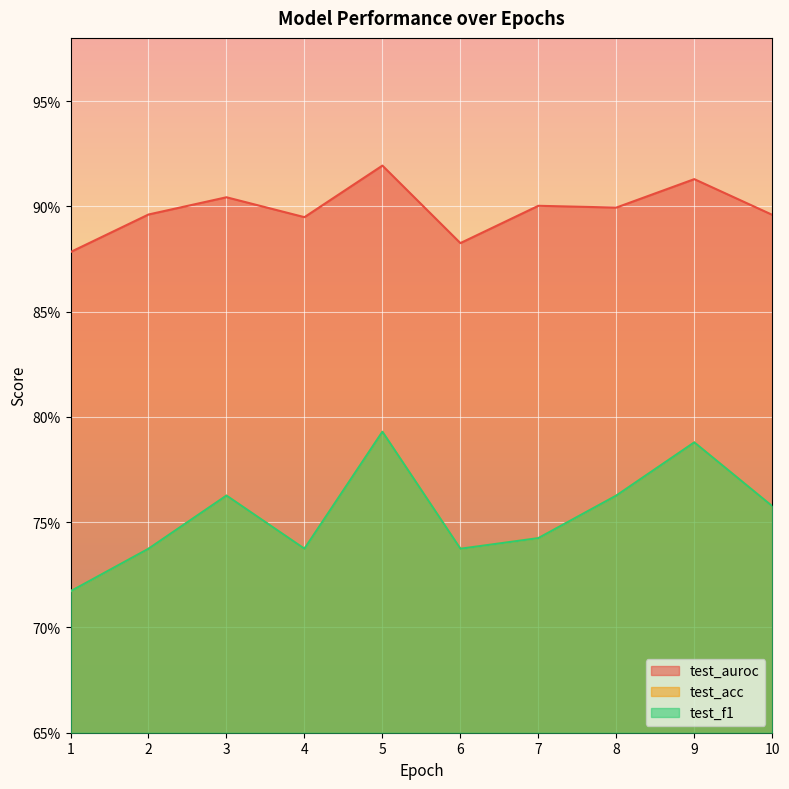

How many categories are shown in the chart?

10